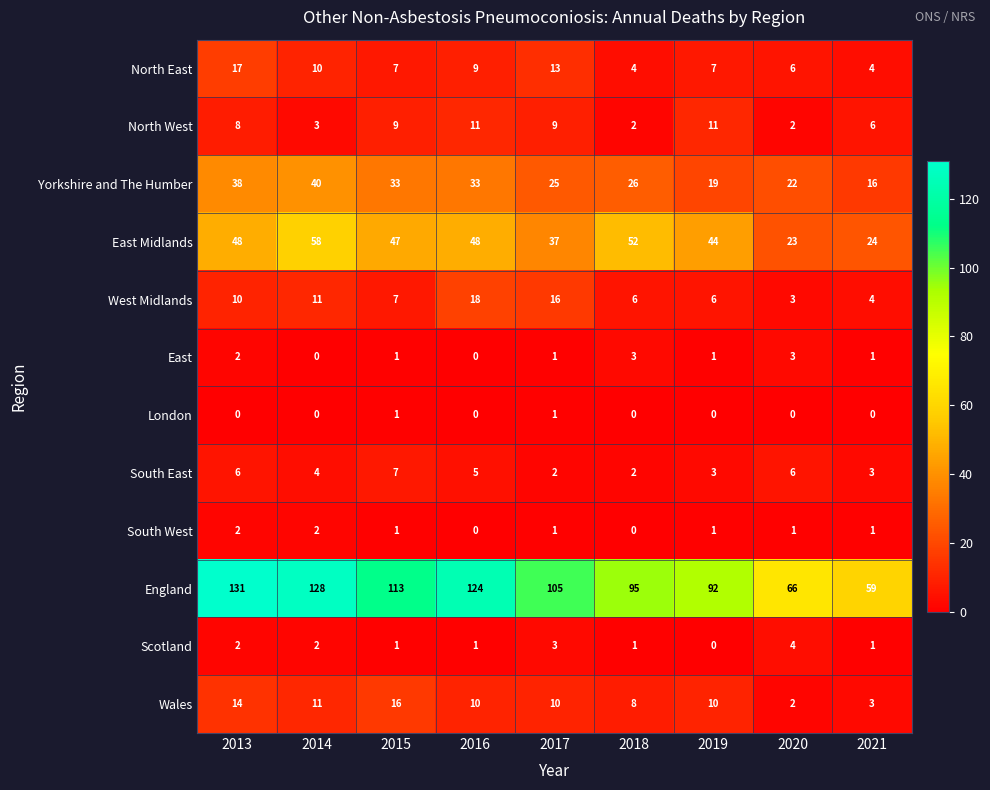

Which series has the widest spread of values?

England